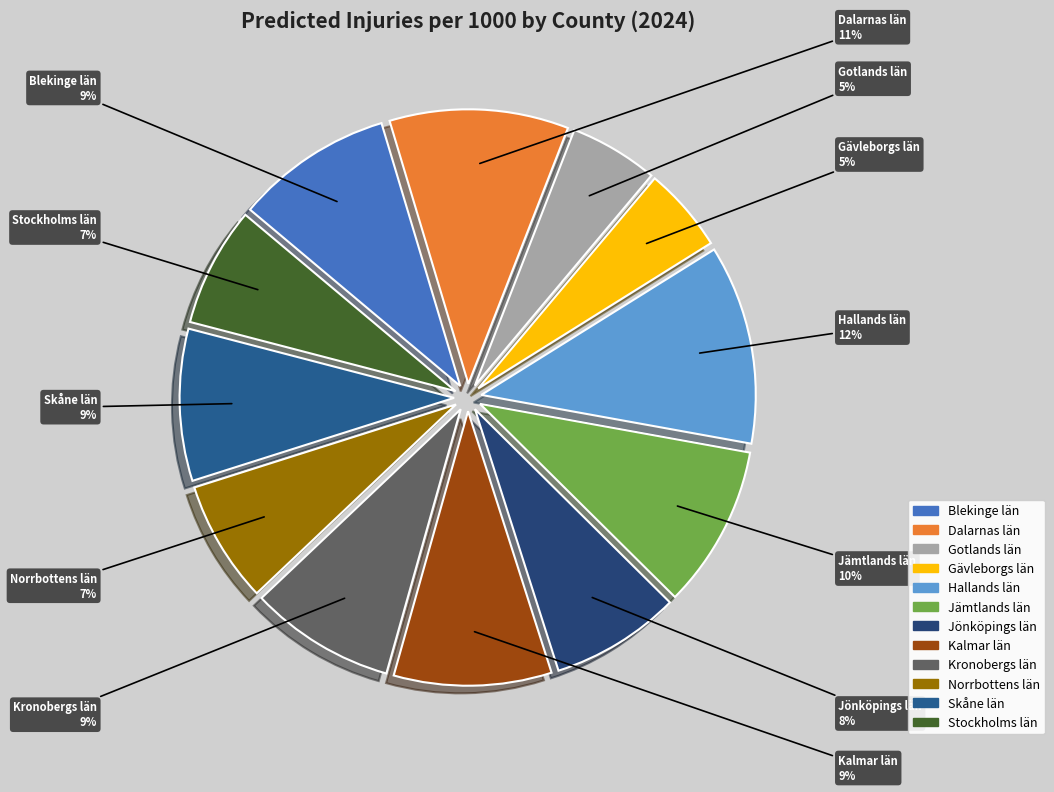

To the nearest percent, what portion does Gävleborgs län represent?

5%